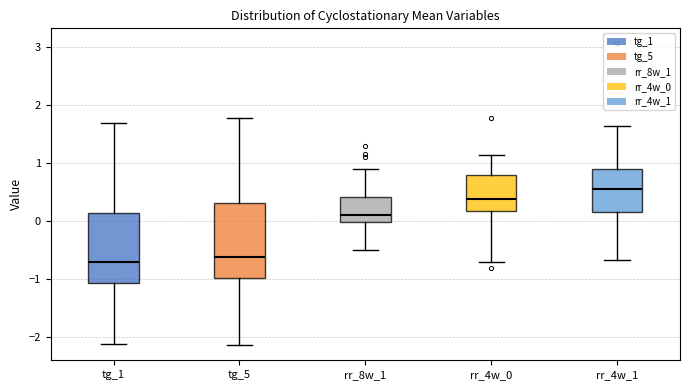

Which box is the tallest, from its lower edge to its upper edge?

tg_5